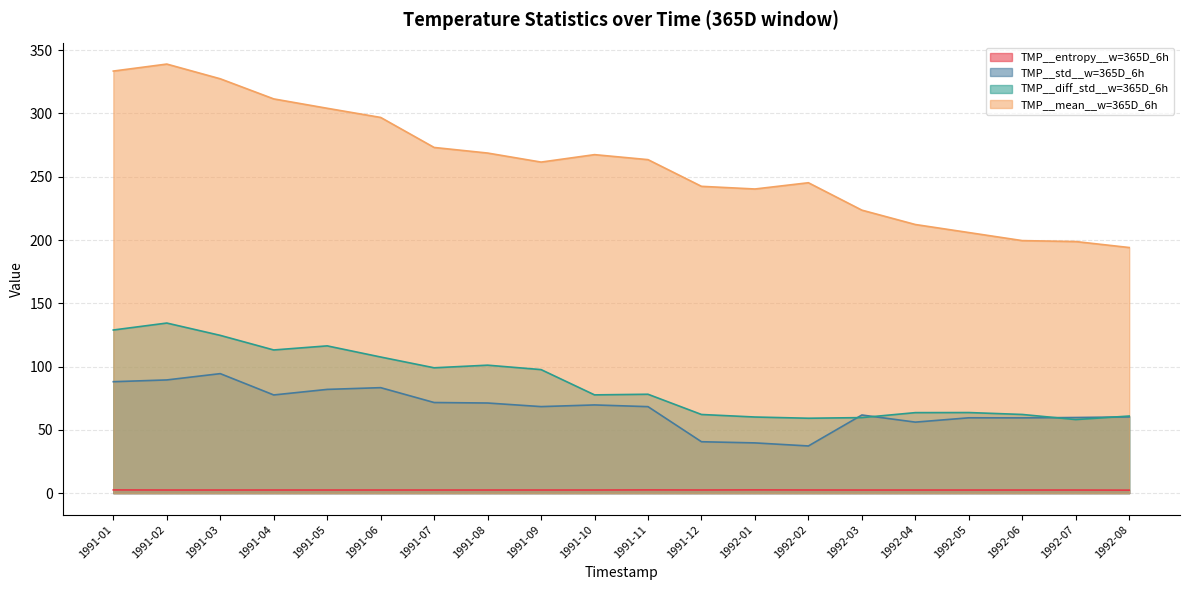

At which category is the sum across all series the highest?

1991-02